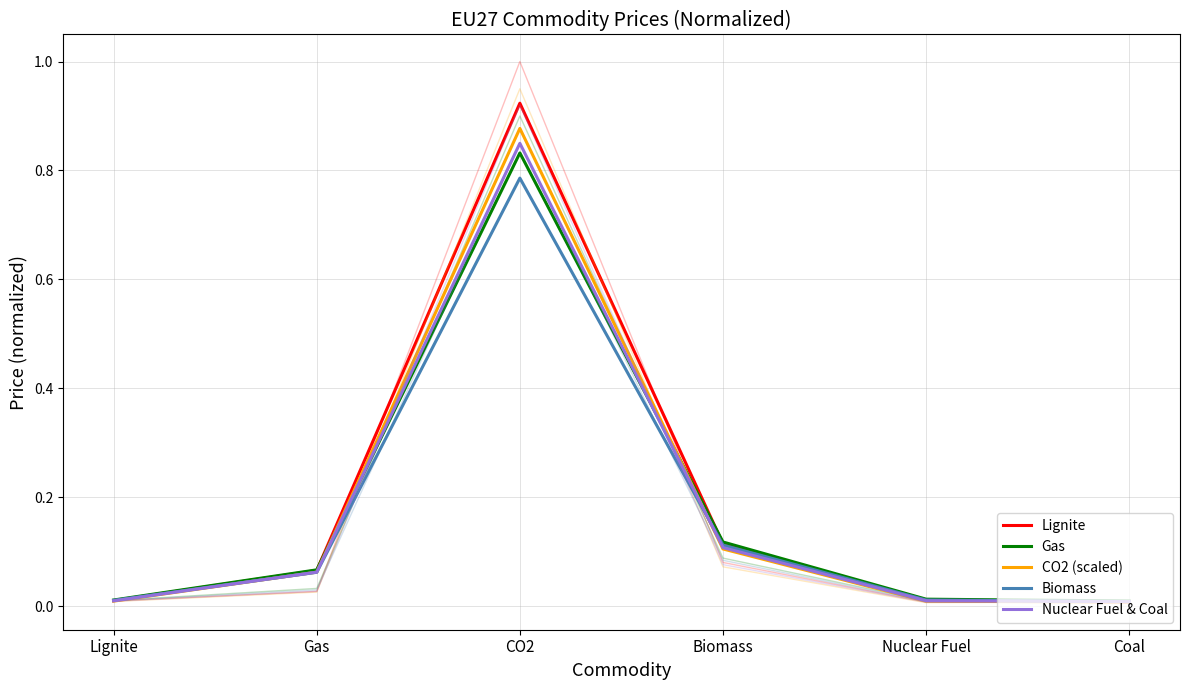

Does the chart have visible grid lines?

Yes